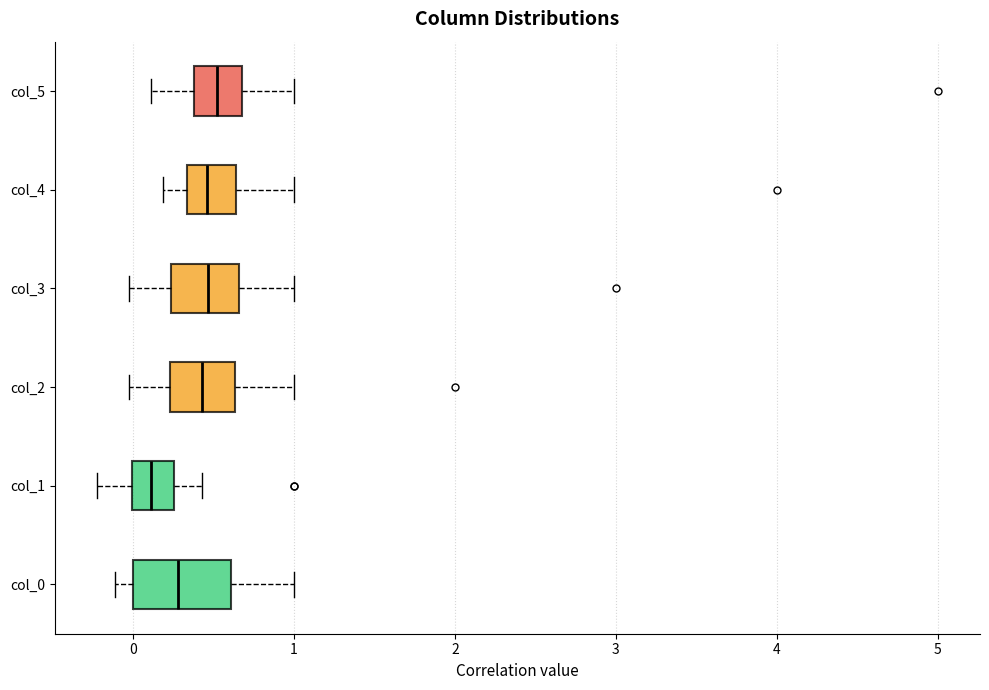

Comparing the boxes themselves (not the whiskers), which one is the widest?

col_0